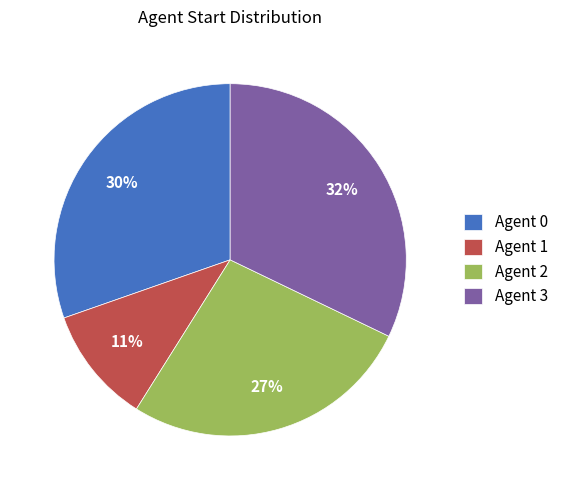

To the nearest percent, what portion does Agent 2 represent?

27%